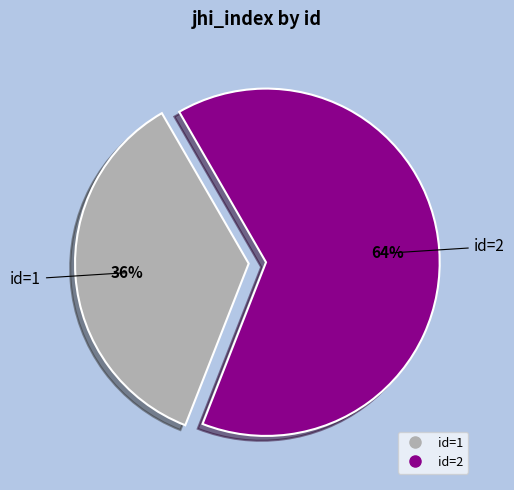

To the nearest percent, what is the average slice percentage?

50%